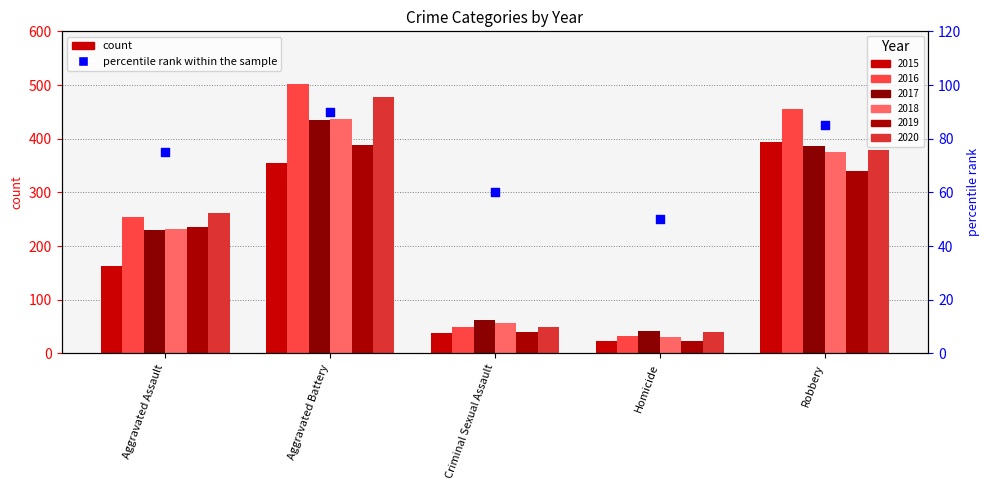

What is the change in value from Aggravated Assault to Aggravated Battery?

+15